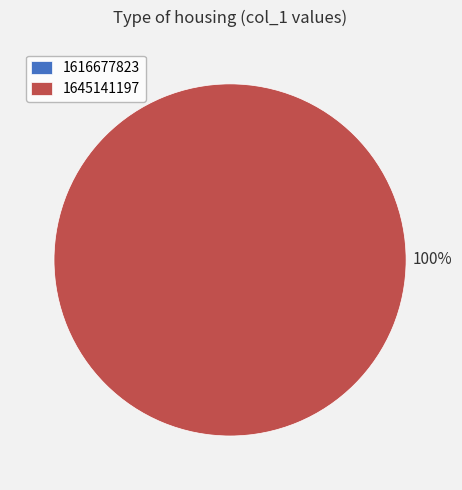

Does 1645141197 represent more than half of the total?

Yes